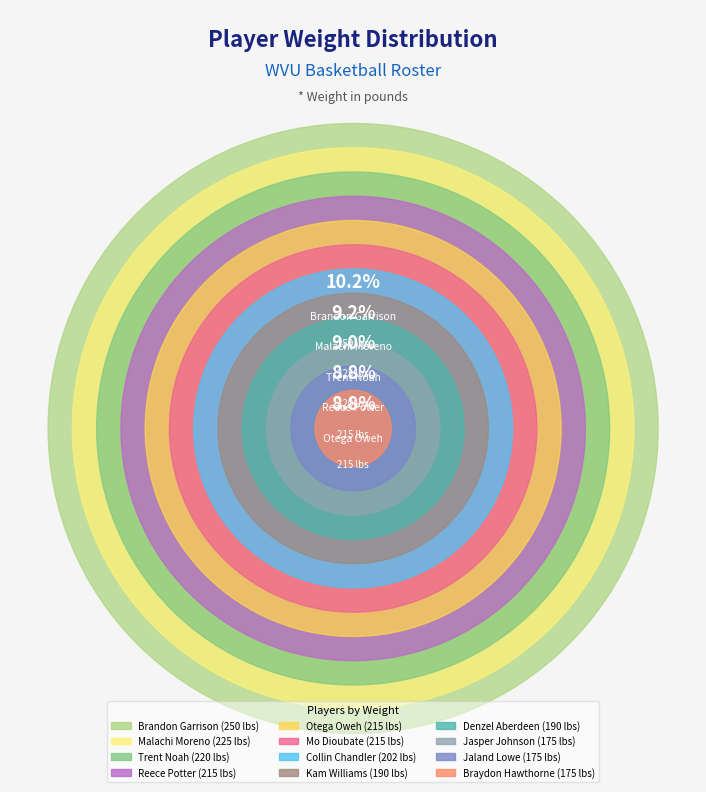

To the nearest percent, what is the average slice percentage?

8%